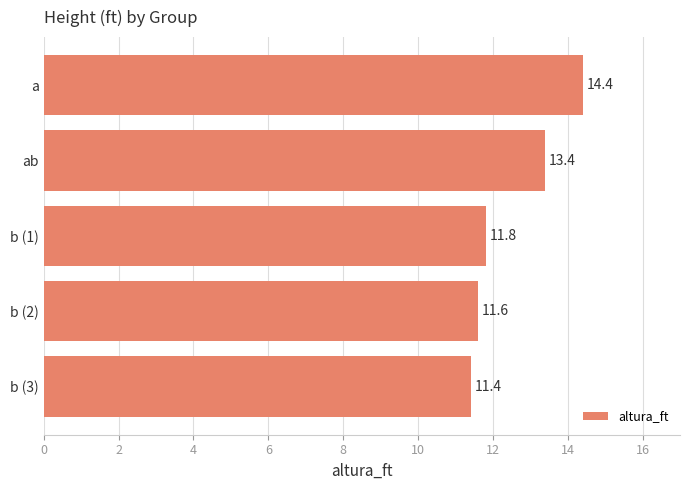

Reading bottom to top, transcribe all the data shown in this chart.

b (3)=11.4	b (2)=11.6	b (1)=11.8	ab=13.4	a=14.4